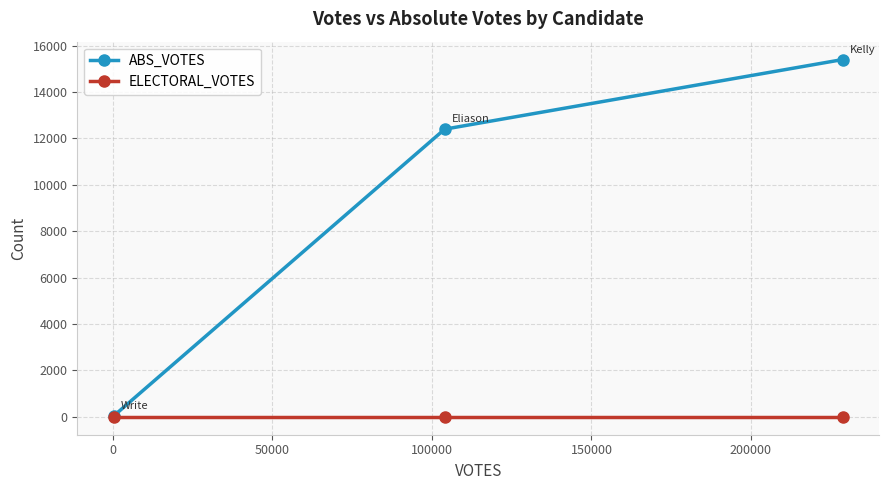

Rank the series by their maximum value, from highest to lowest.

ABS_VOTES, ELECTORAL_VOTES